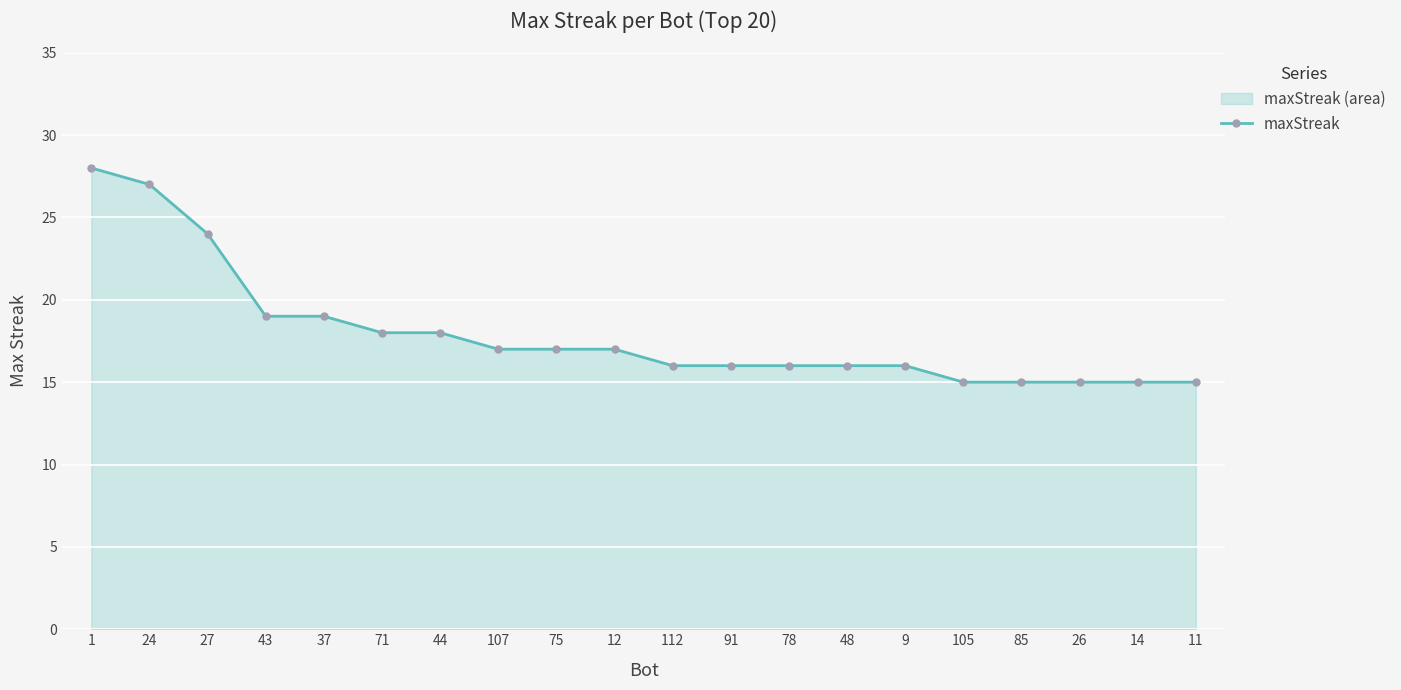

What is the difference between the values at 48 and 75?

1